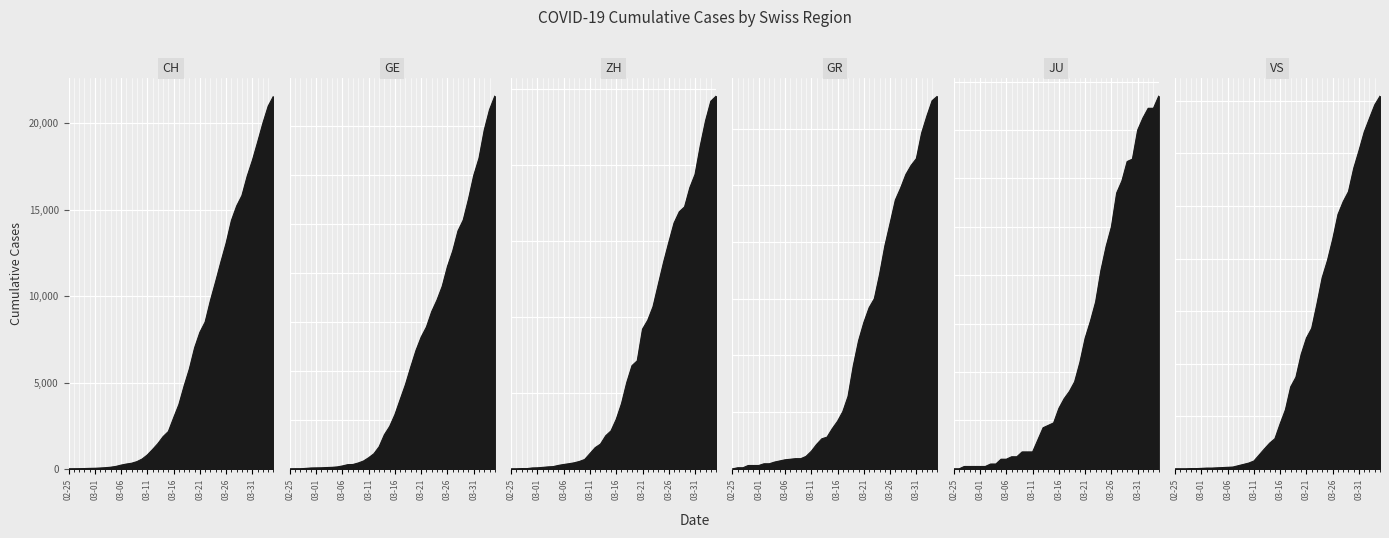

What is the label of the 20th point from the left?

2020-03-15